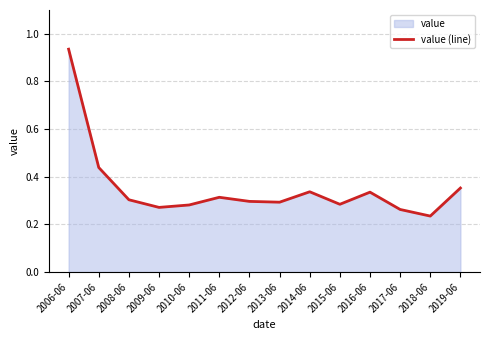

Which label corresponds to the largest value in the chart?

2006-06